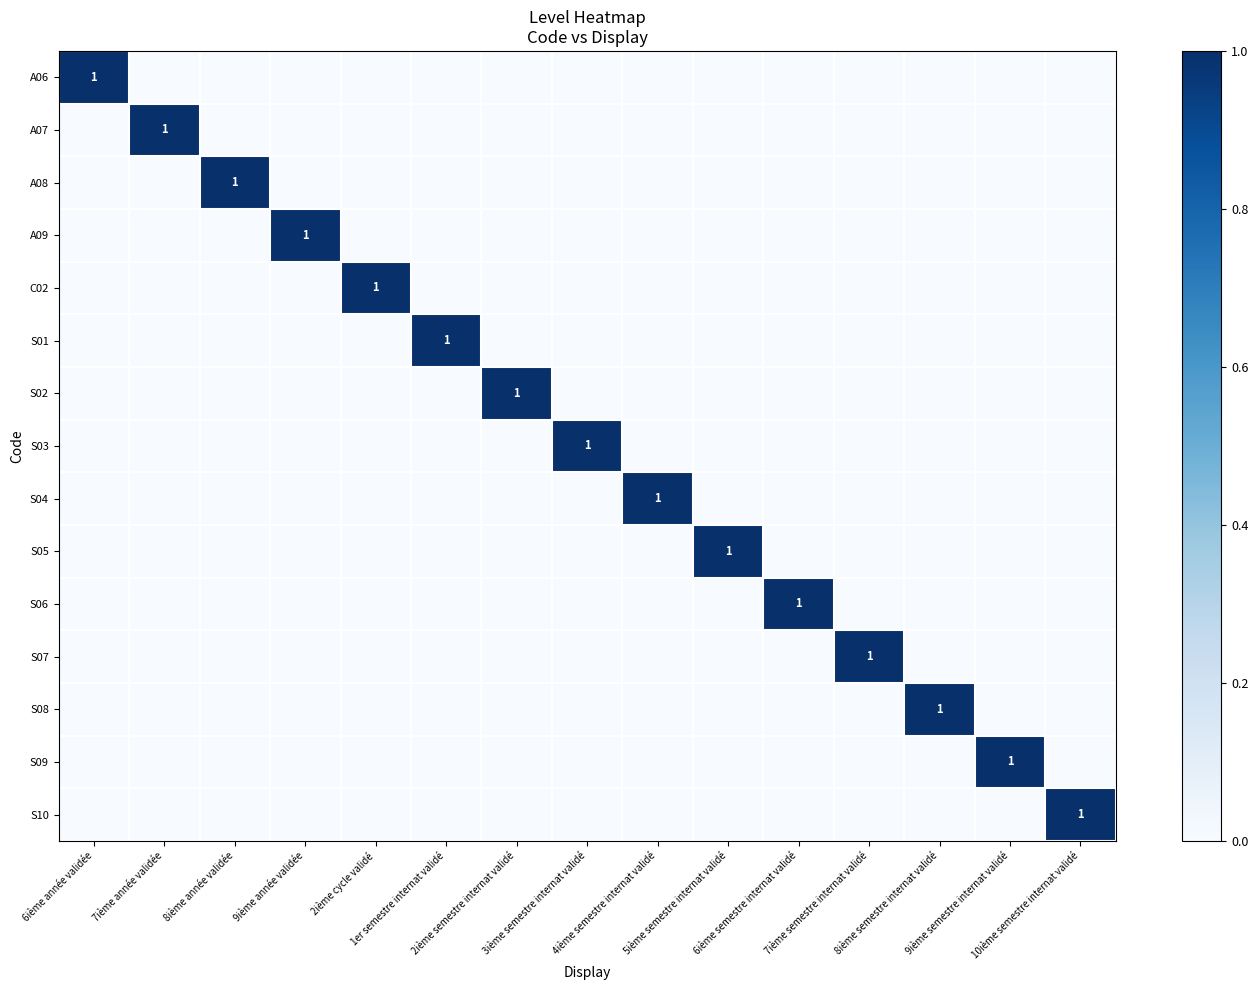

What is the total value across all series at 9ième année validée?

1